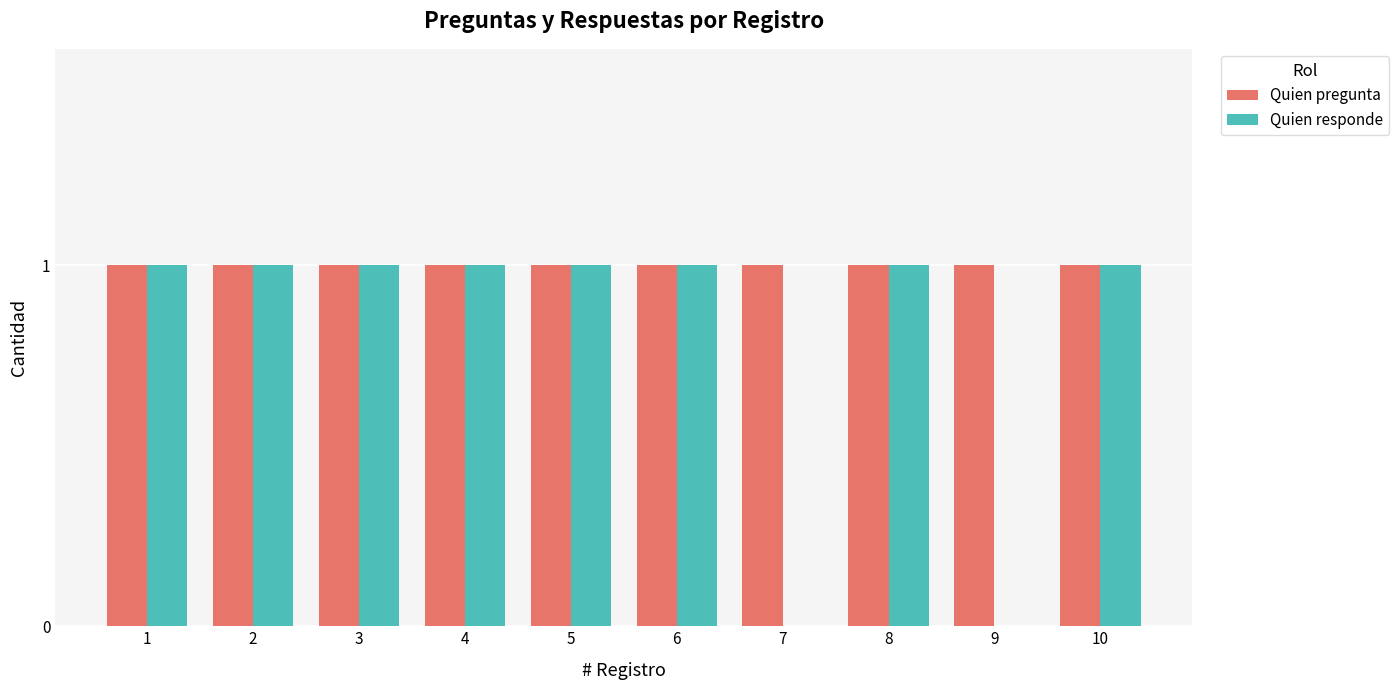

Count the number of data series in this chart.

2